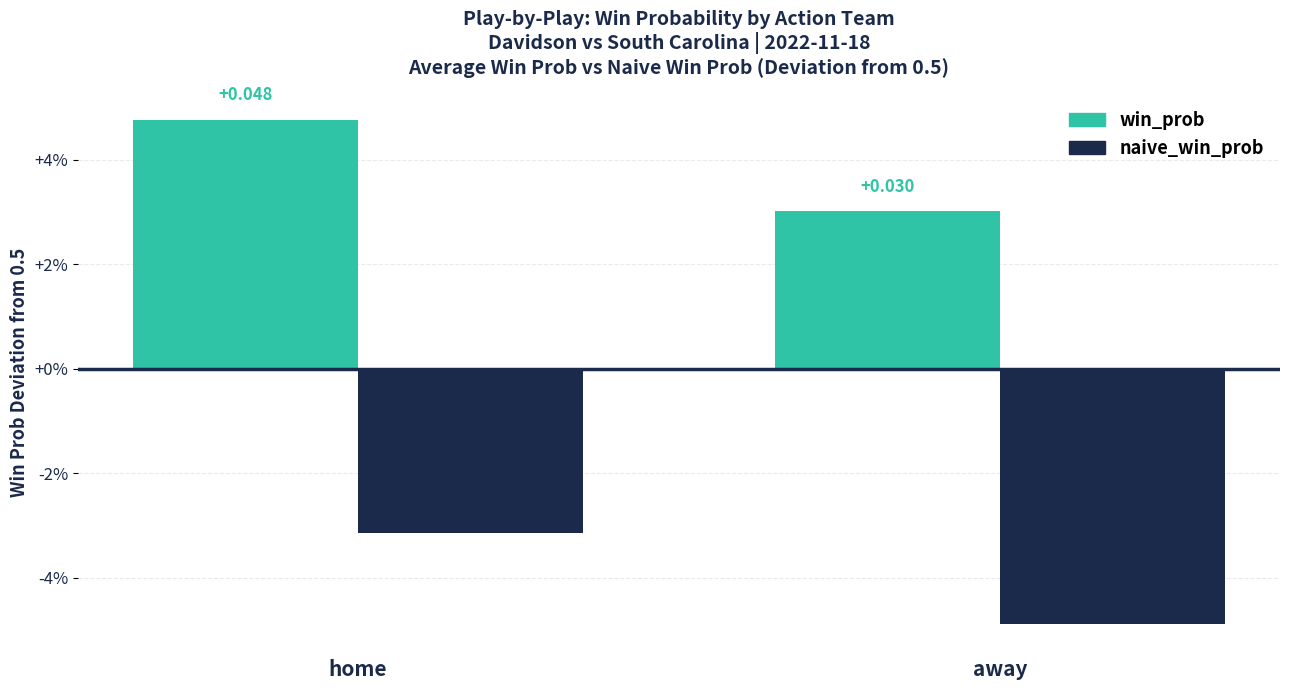

Are the bars horizontal?

No